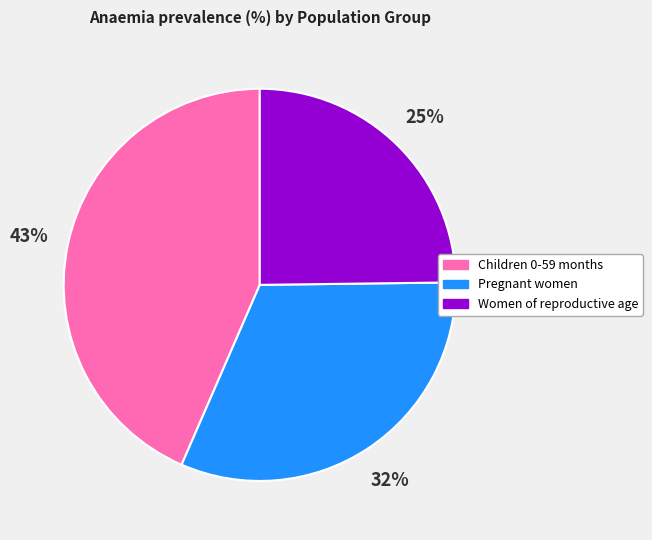

Is it true that Children 0-59 months is 50% of the pie?

False